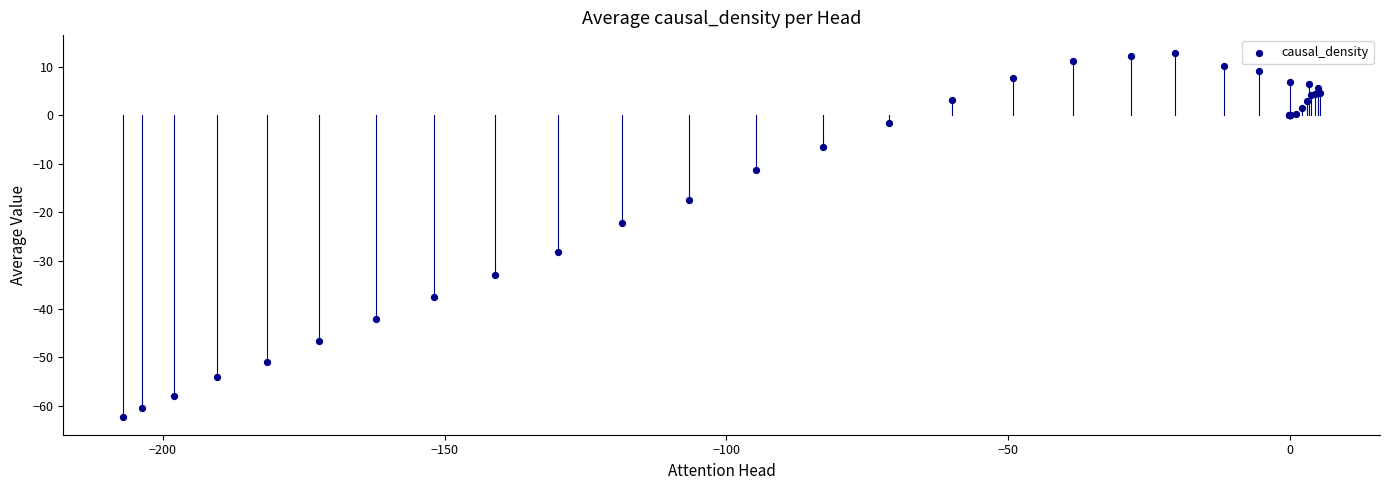

What Y value in the scatter plot is closest to -24?

-22.3